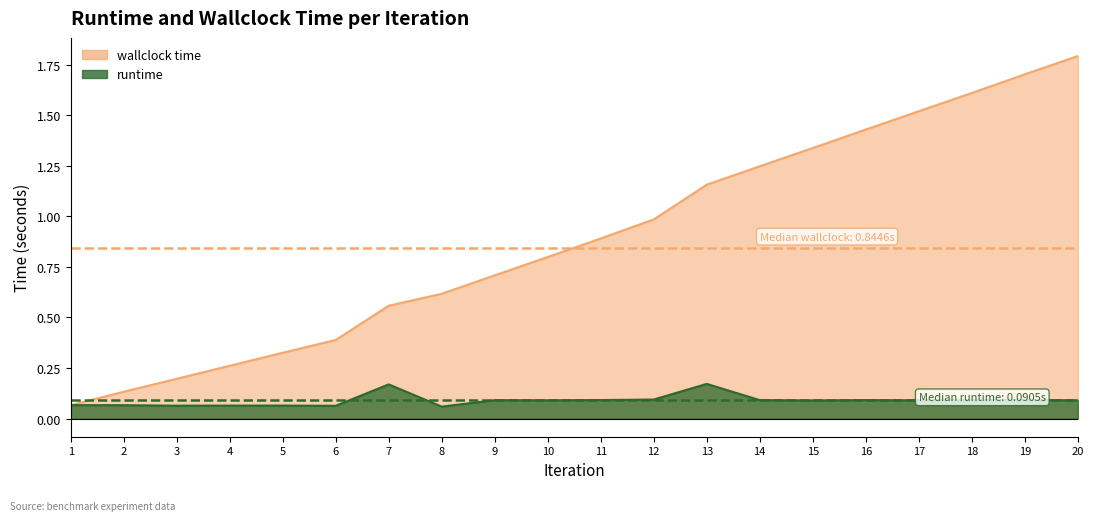

True or false: runtime and wallclock time cross at least once.

False